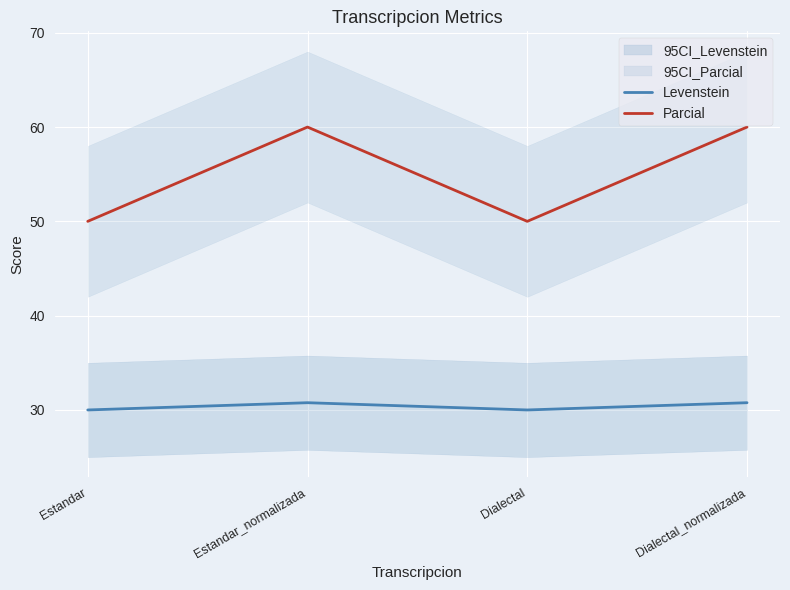

True or false: Parcial and Levenstein cross at least once.

False